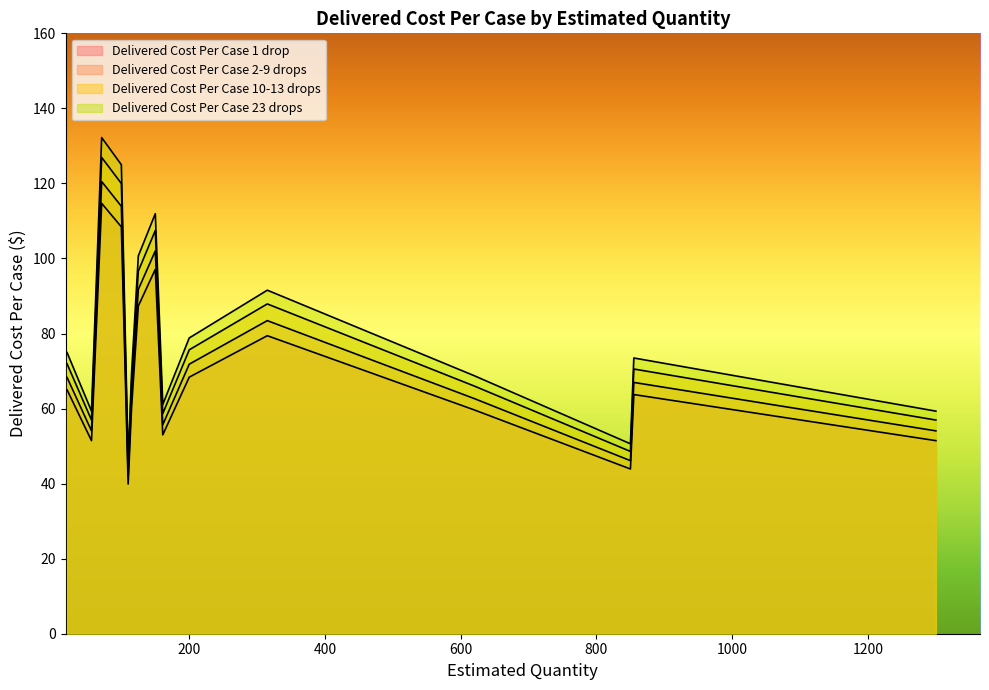

List the series in order of their peak value, highest first.

Delivered Cost Per Case 23 drops, Delivered Cost Per Case 10-13 drops, Delivered Cost Per Case 2-9 drops, Delivered Cost Per Case 1 drop